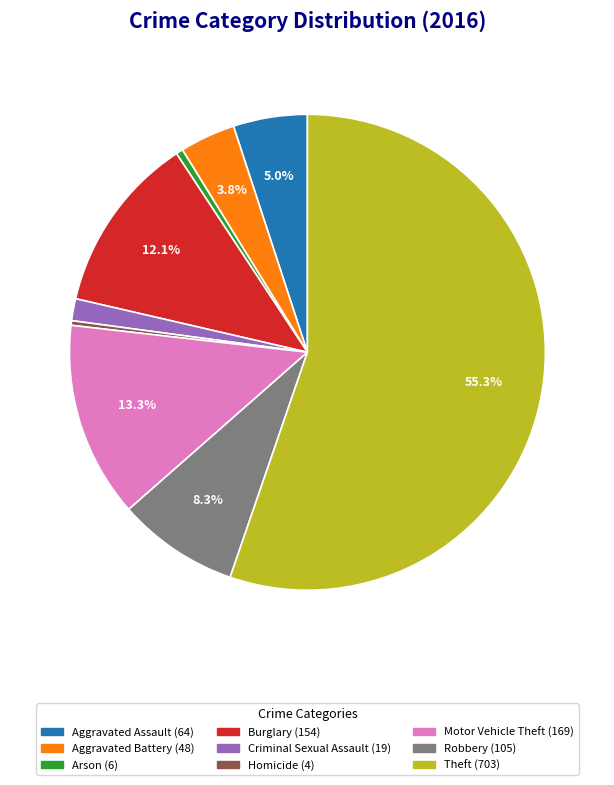

What is the largest slice in the pie chart?

Theft